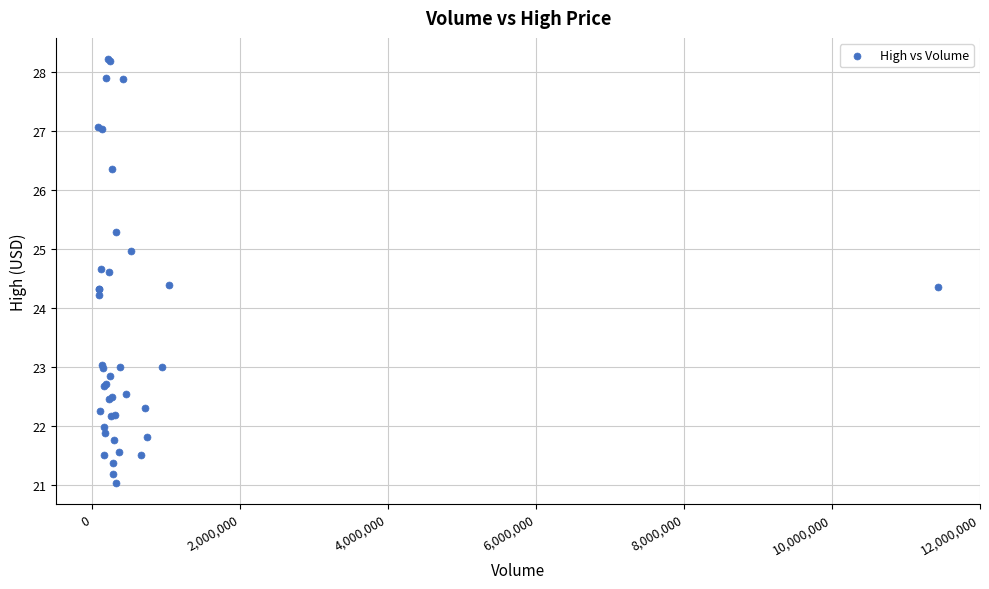

What Y value in the scatter plot is closest to 24?

24.2